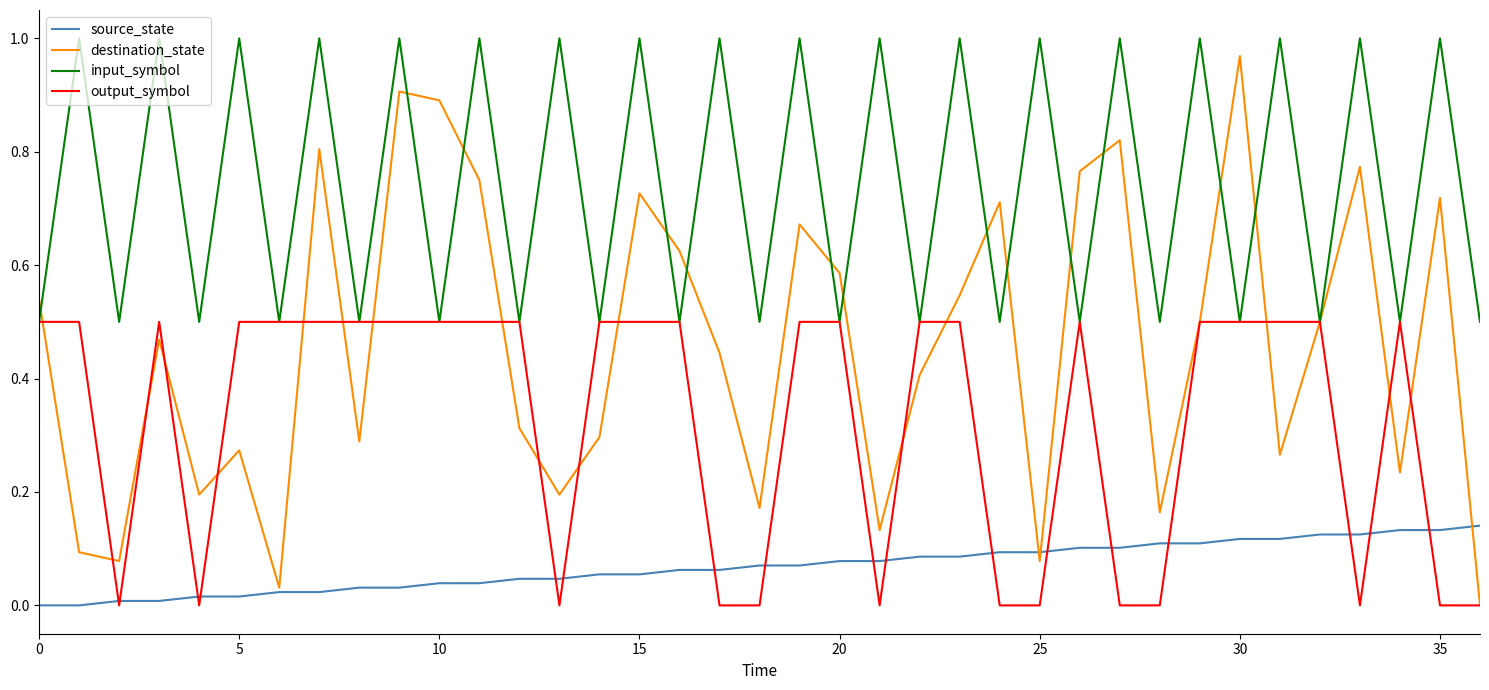

How many lines are shown in the chart?

4